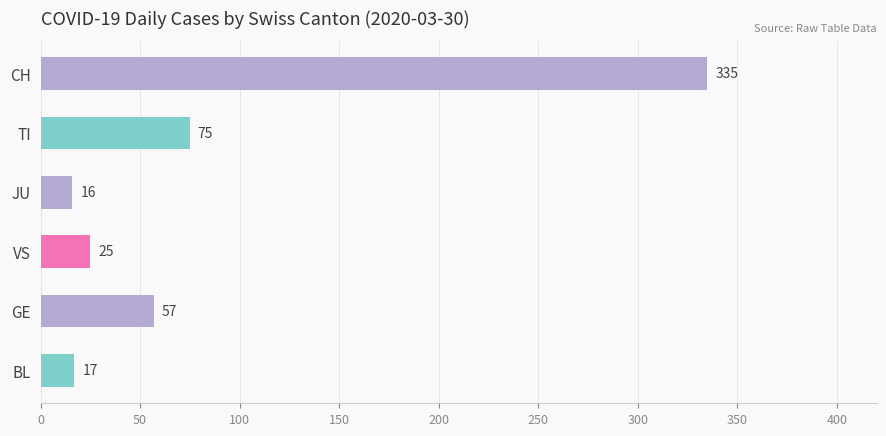

What is the average value?

88